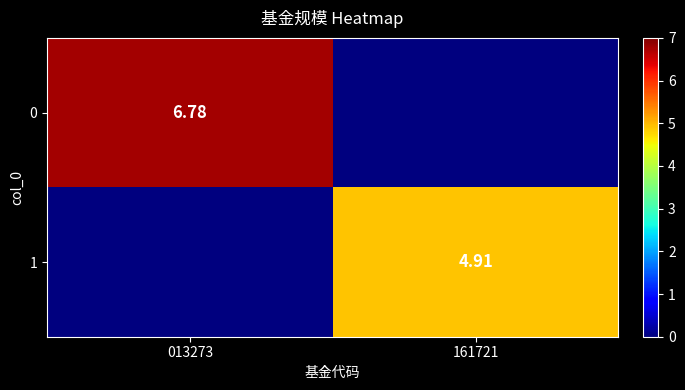

Rank the series by their maximum value, from highest to lowest.

0, 1